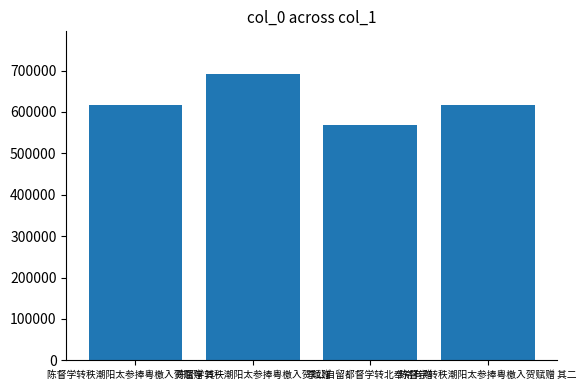

Are the bars horizontal?

No